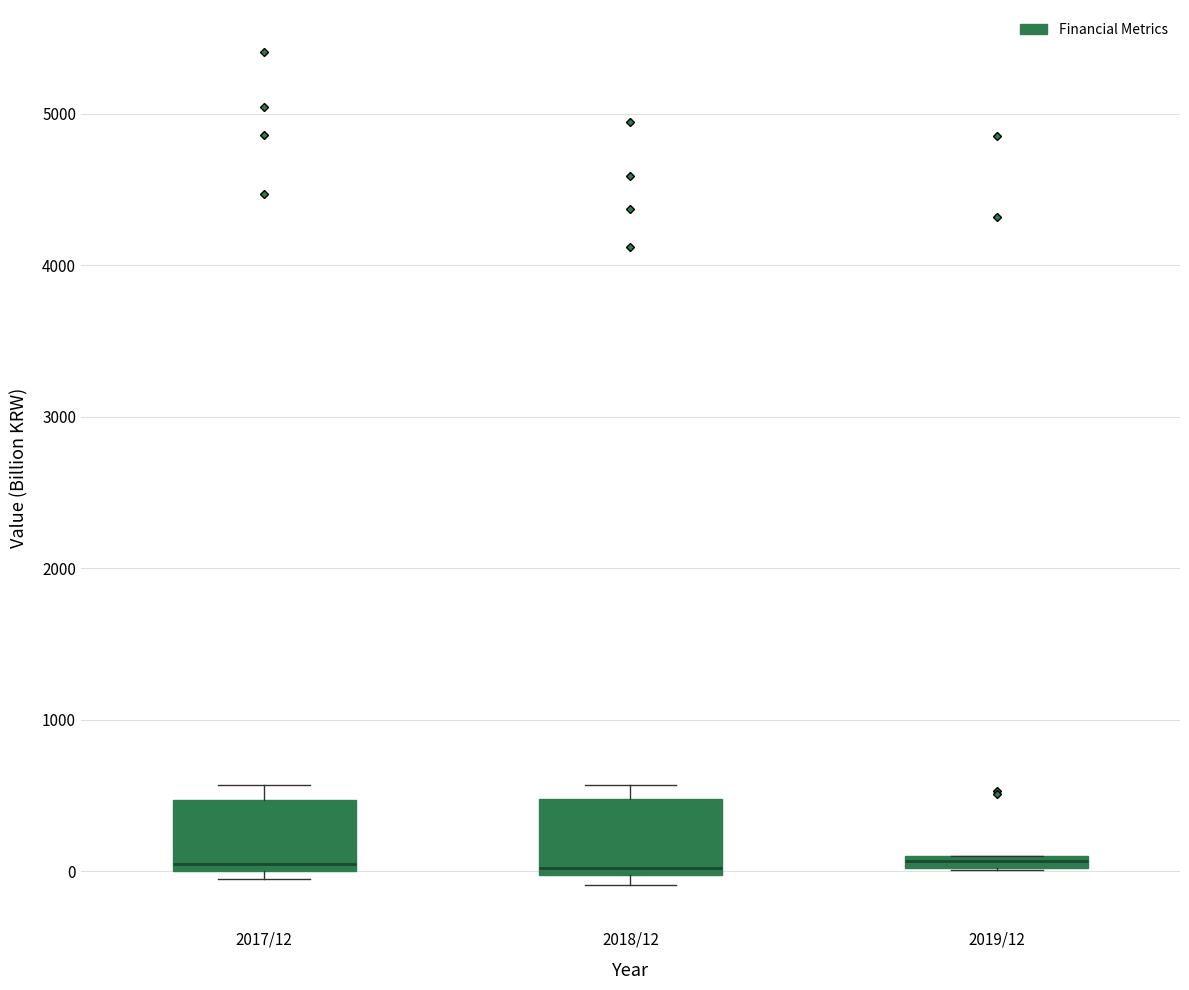

Where is the lower edge of the box for 2019/12 on the y-axis? The values are not printed on the chart, so give them approximately, as read against the axis.

0